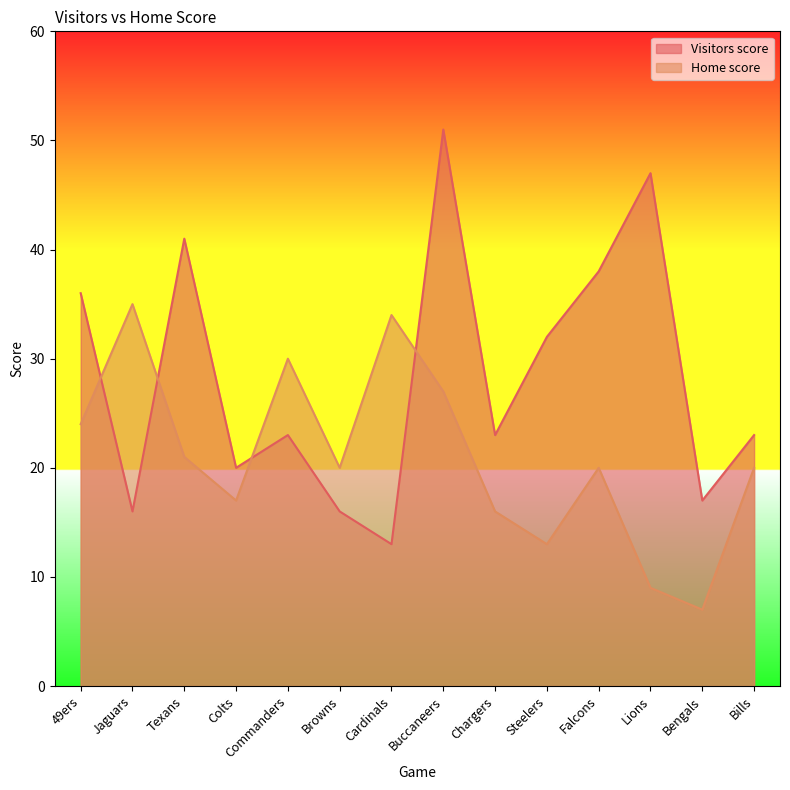

True or false: Visitors score has a value of 47 at Lions.

True